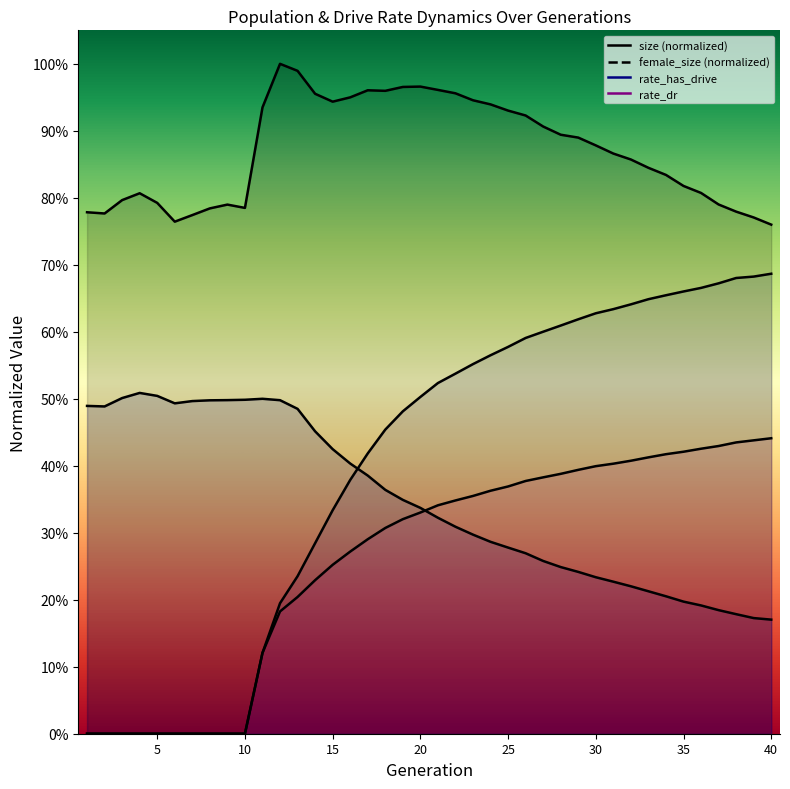

Rank the series at 10 from highest to lowest value.

size, female_size, rate_dr, rate_has_drive